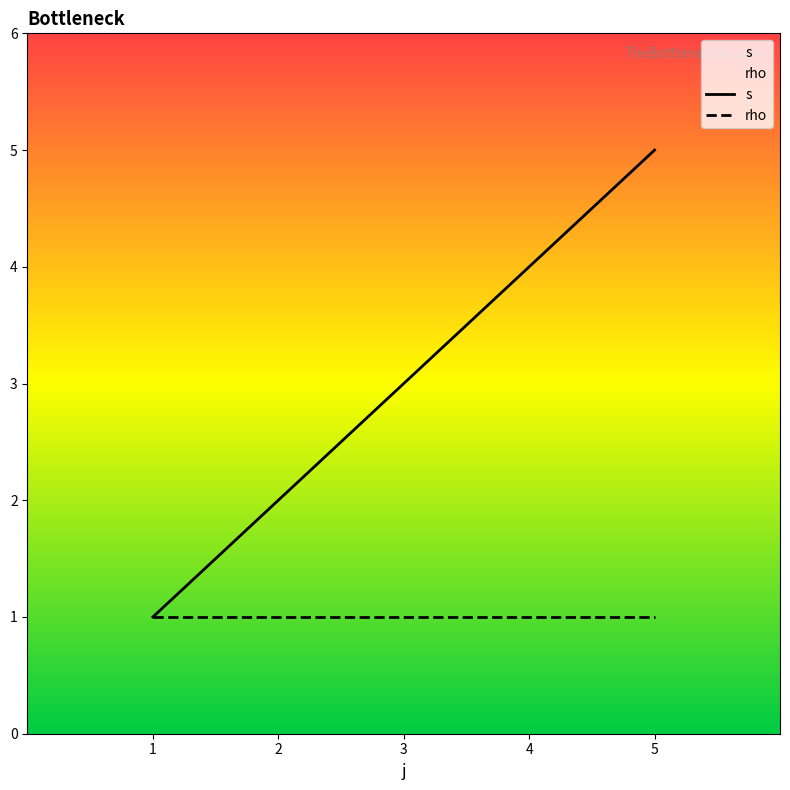

Reading right to left, what are all the values shown in this chart?

5	4	3	2	1